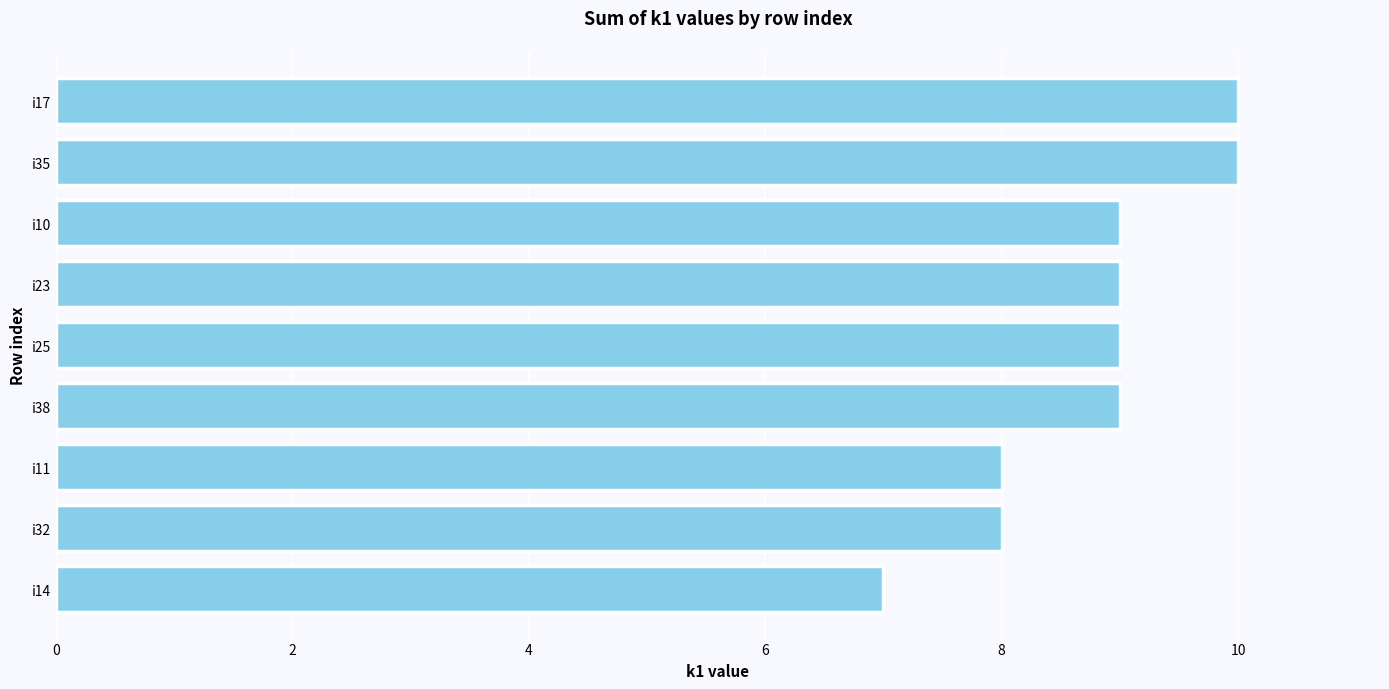

True or false: the data shows 8 at i32.

True